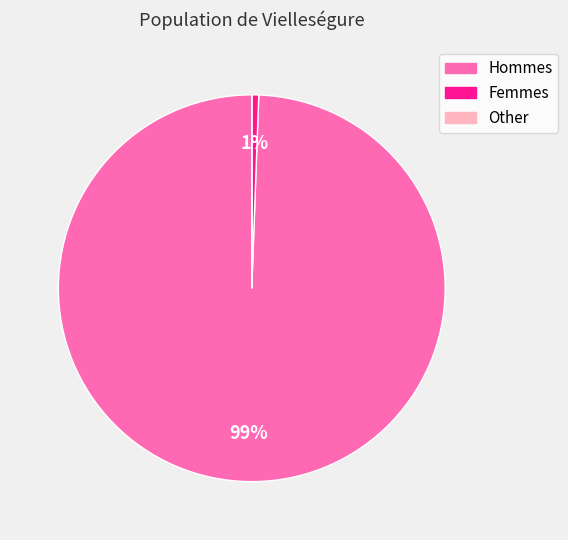

To the nearest percent, what is the difference between the largest and smallest slice percentages?

99%